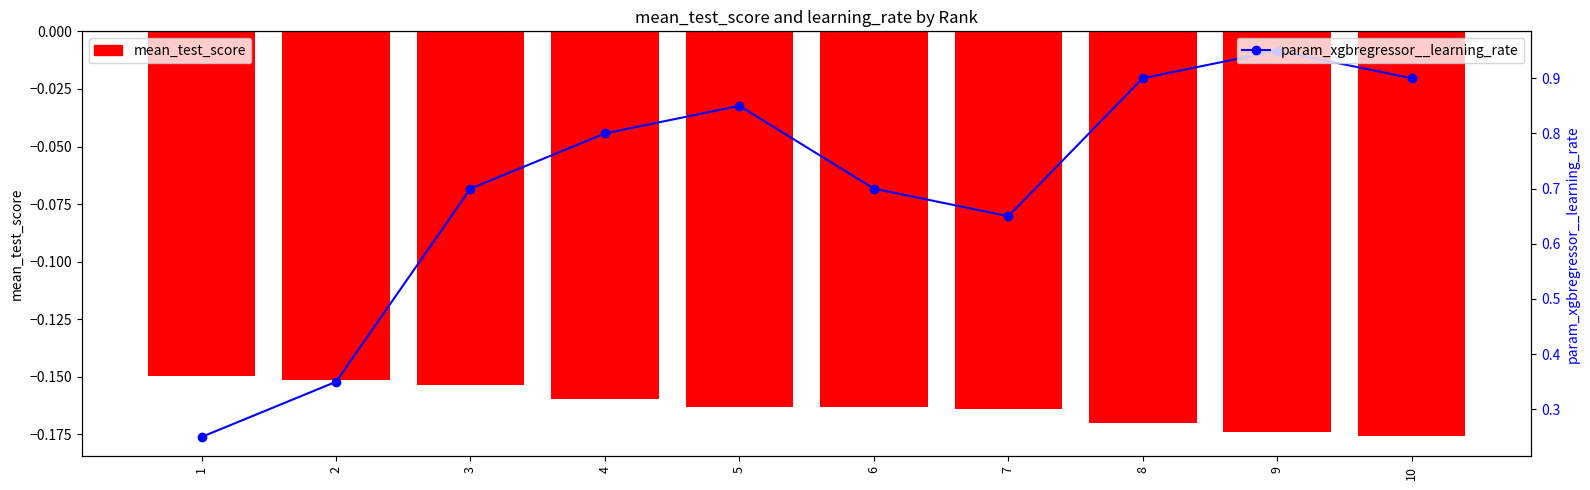

What is the average value of the mean_test_score series?

-0.2